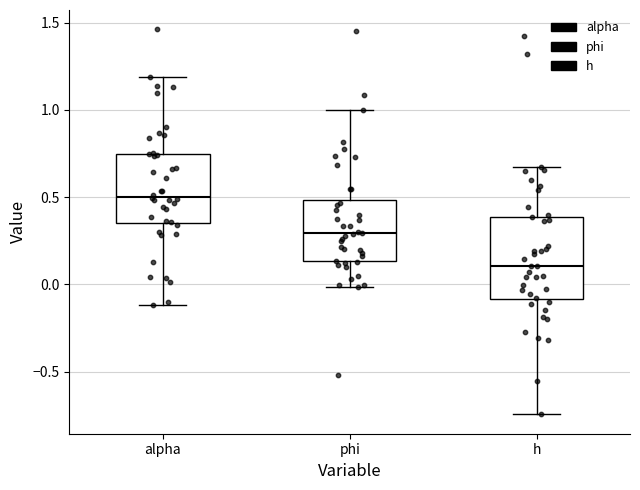

Which box is the tallest, from its lower edge to its upper edge?

h